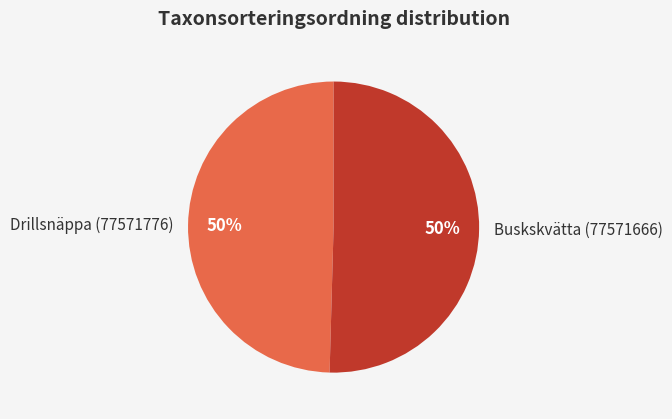

Is it true that Drillsnäppa (77571776) is 64% of the pie?

False